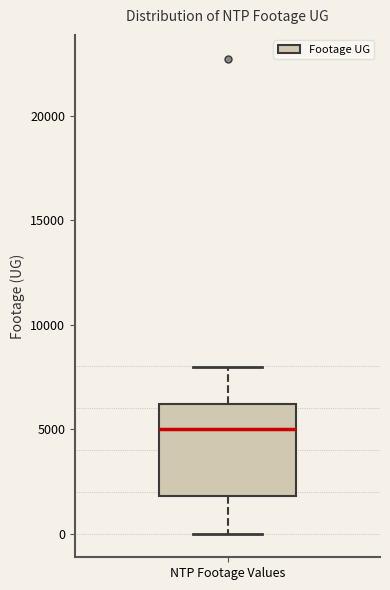

Where is the lower edge of the box for NTP Footage Values on the y-axis? The values are not printed on the chart, so give them approximately, as read against the axis.

2000